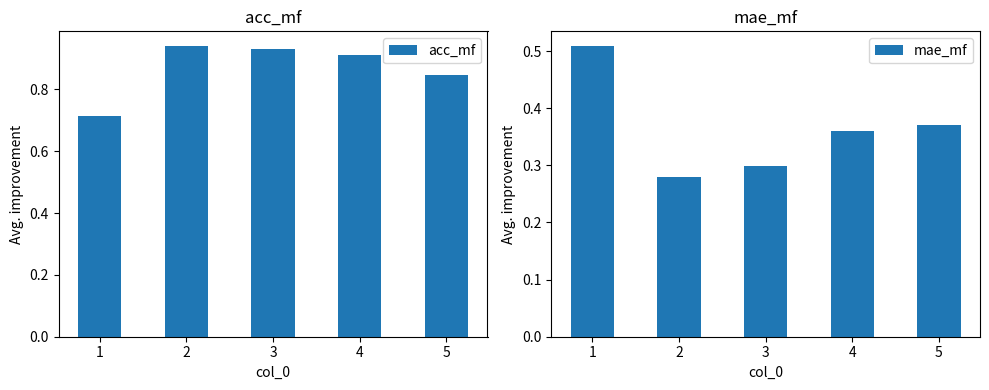

What are all the series names shown in the legend?

acc_mf, mae_mf